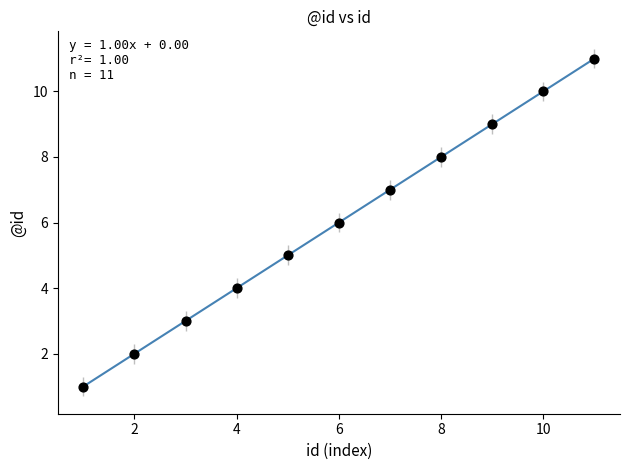

What is the average Y value?

6